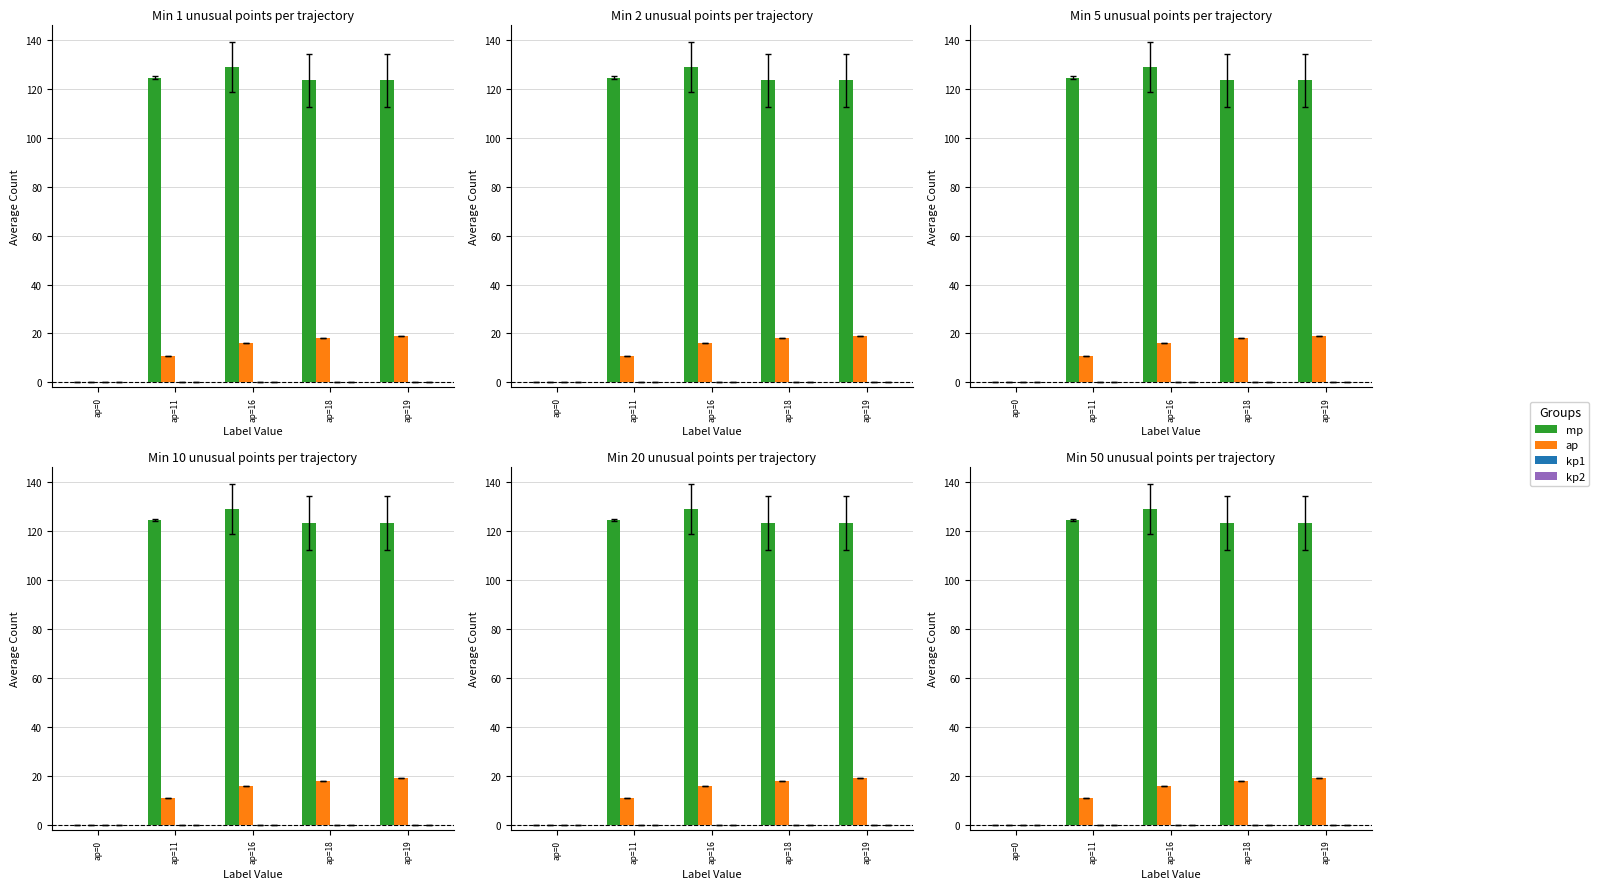

Is the value of kp2 at ap=11 greater than the value of mp at ap=16?

No